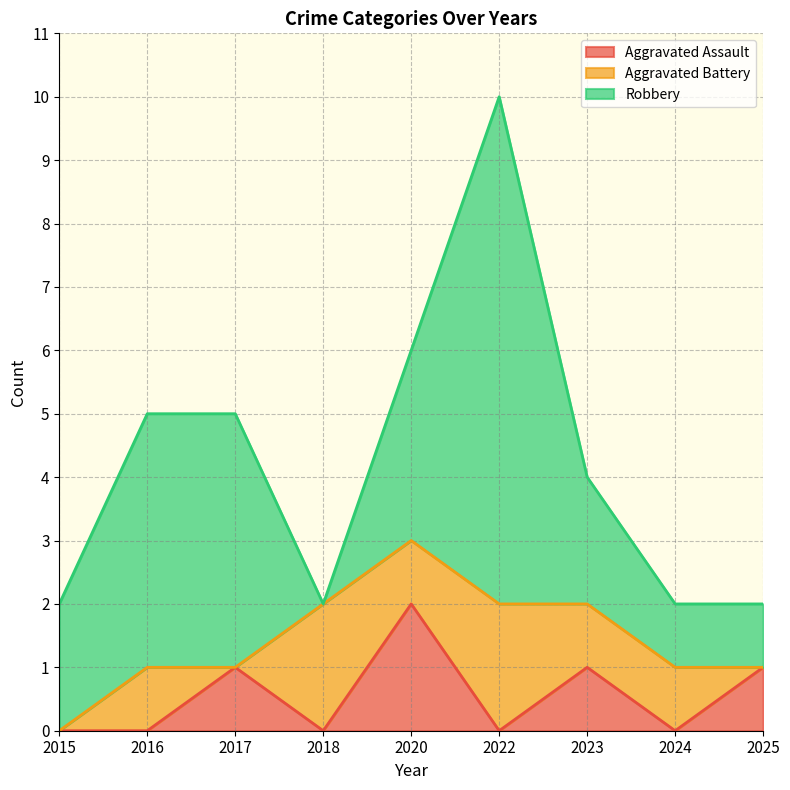

How many categories are shown in the chart?

9